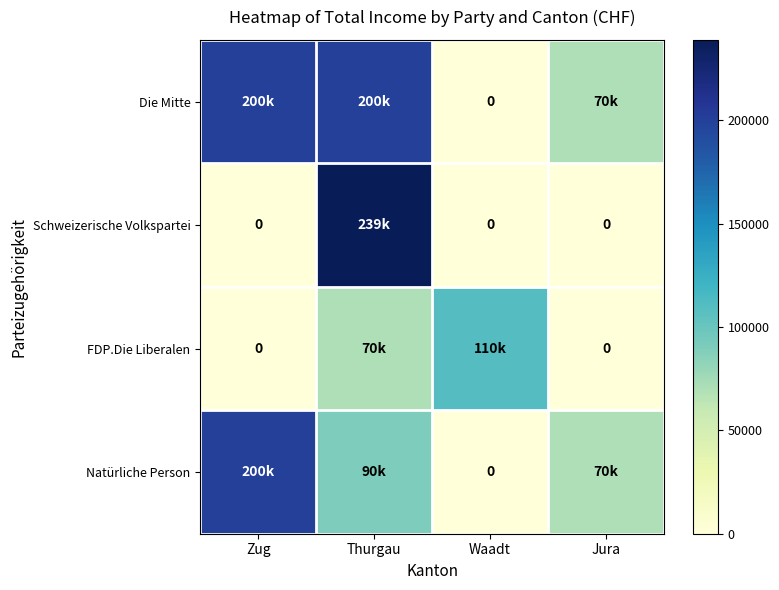

What is the sum of all Die Mitte values?

470000